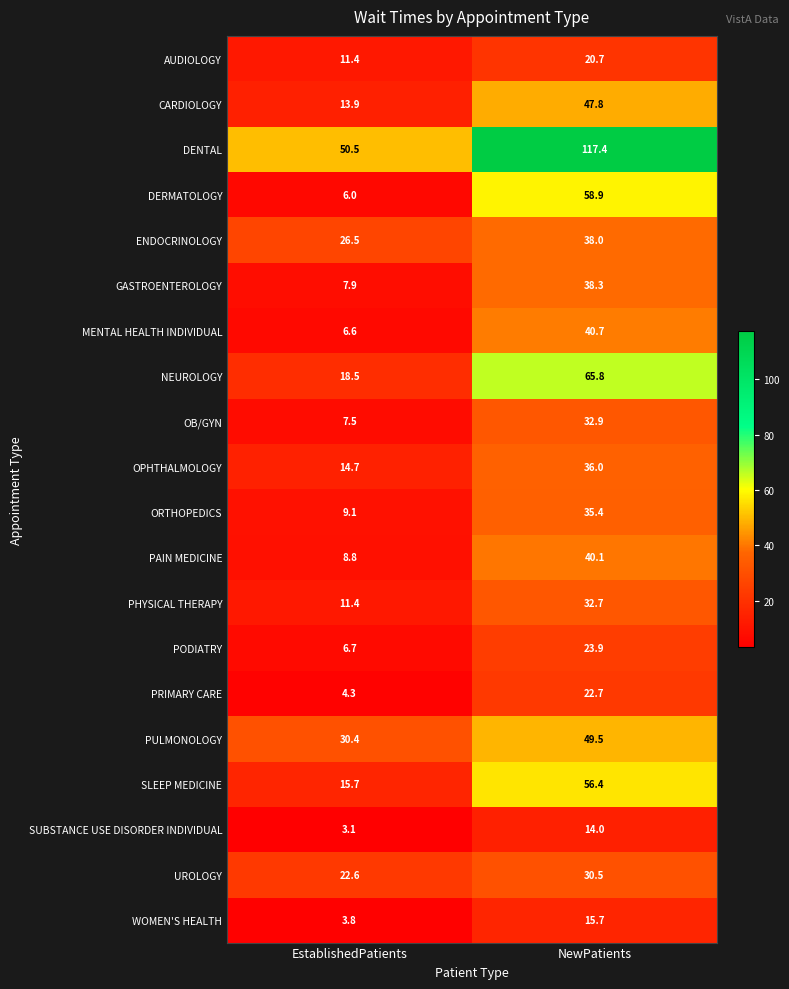

What is the total value across all series at EstablishedPatients?

279.4